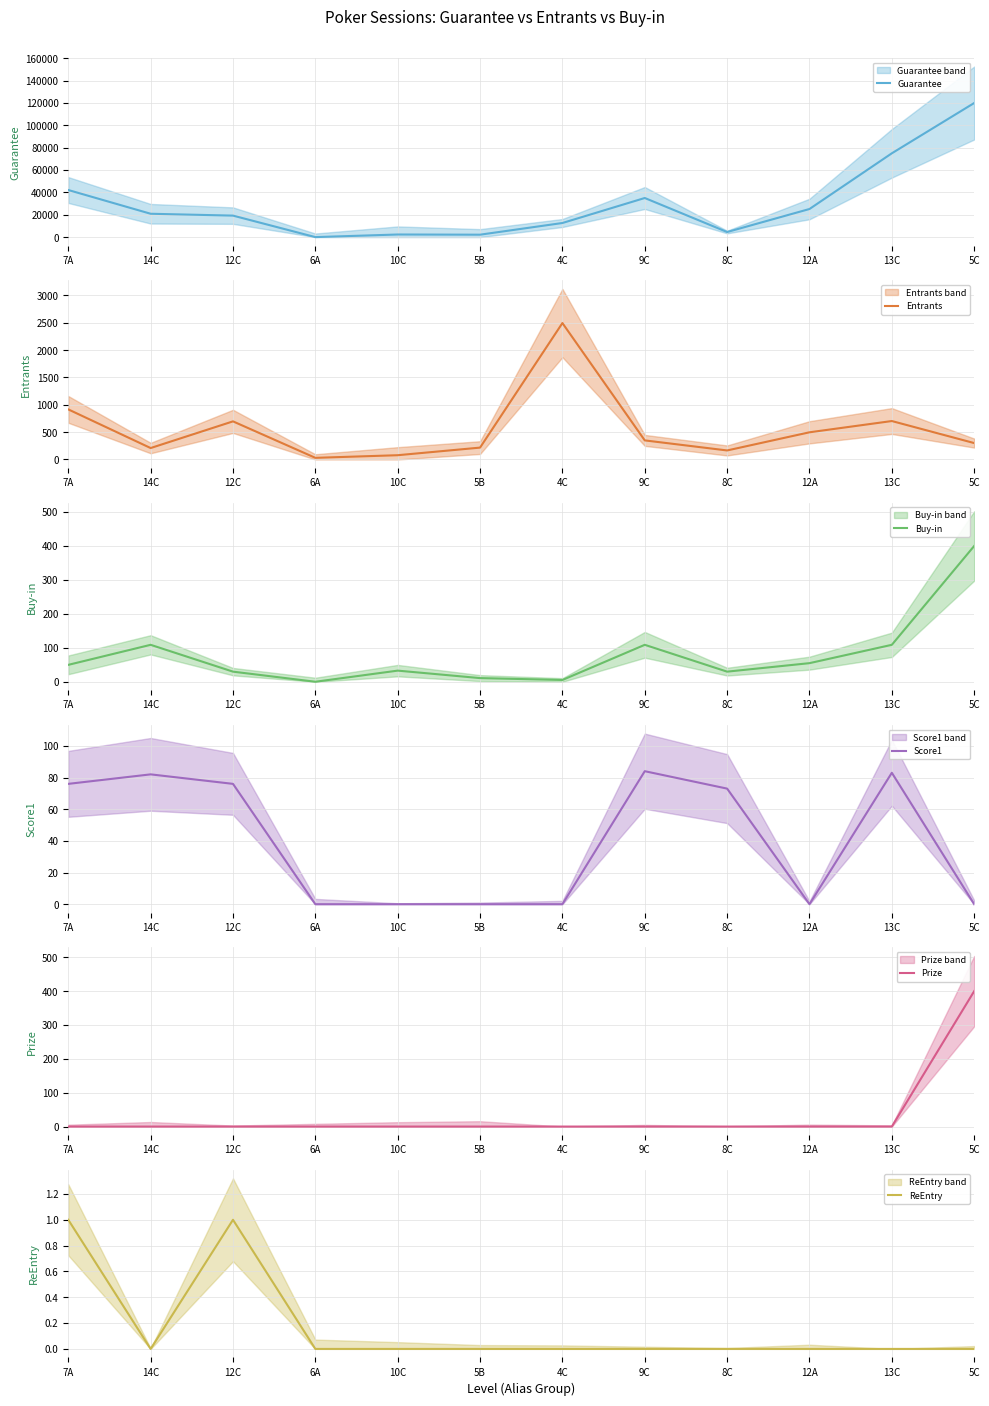

The ReEntry series shows 0.4 at 8C. True or false?

False